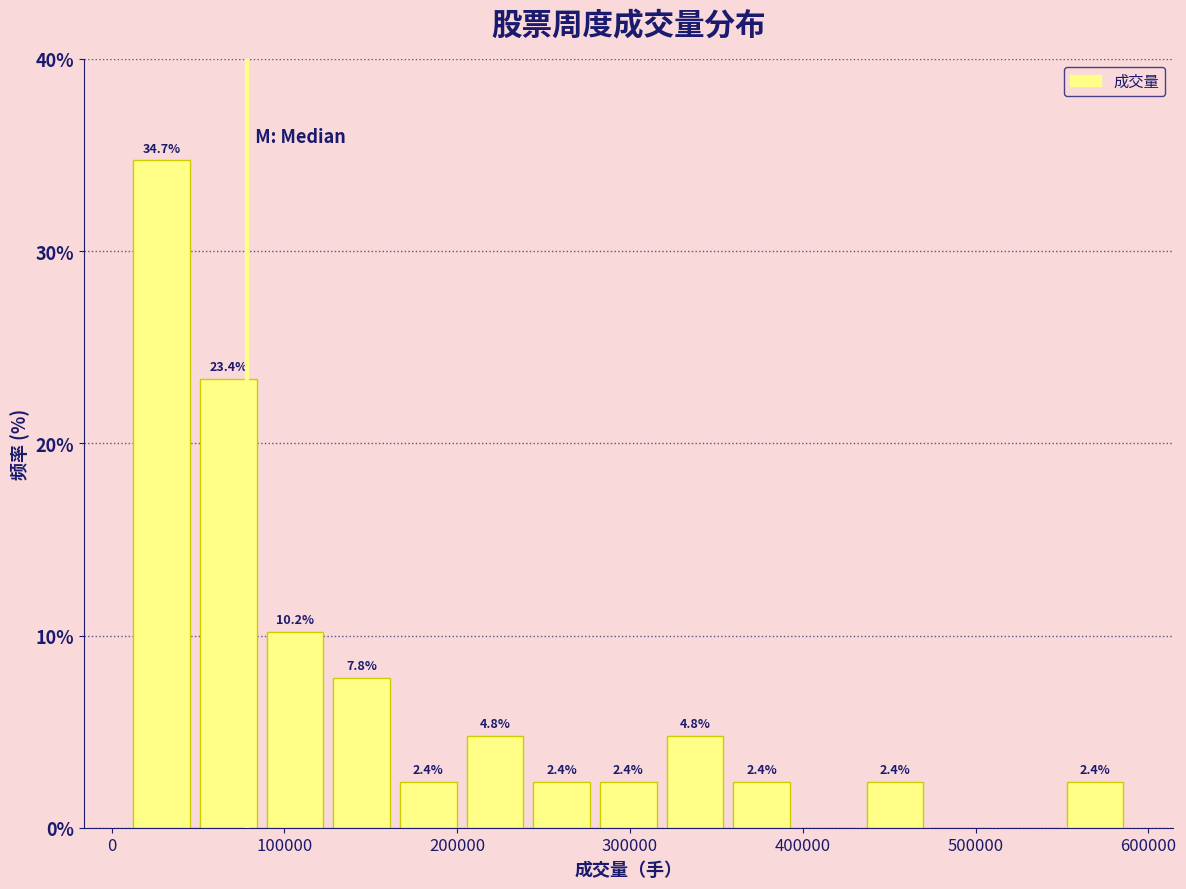

Read against the x-axis, roughly where is the centre of the tallest bar?

30000